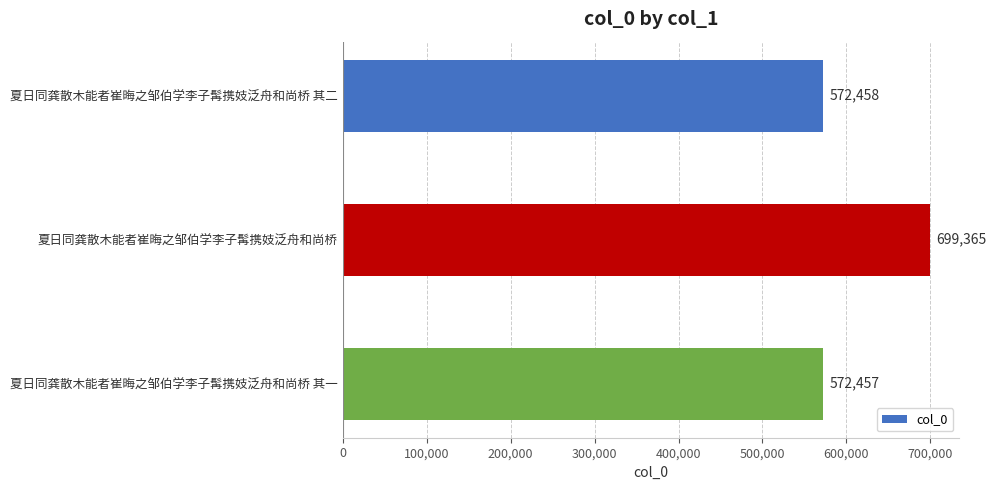

What is the label of the 2nd bar from the bottom?

夏日同龚散木能者崔晦之邹伯学李子髯携妓泛舟和尚桥